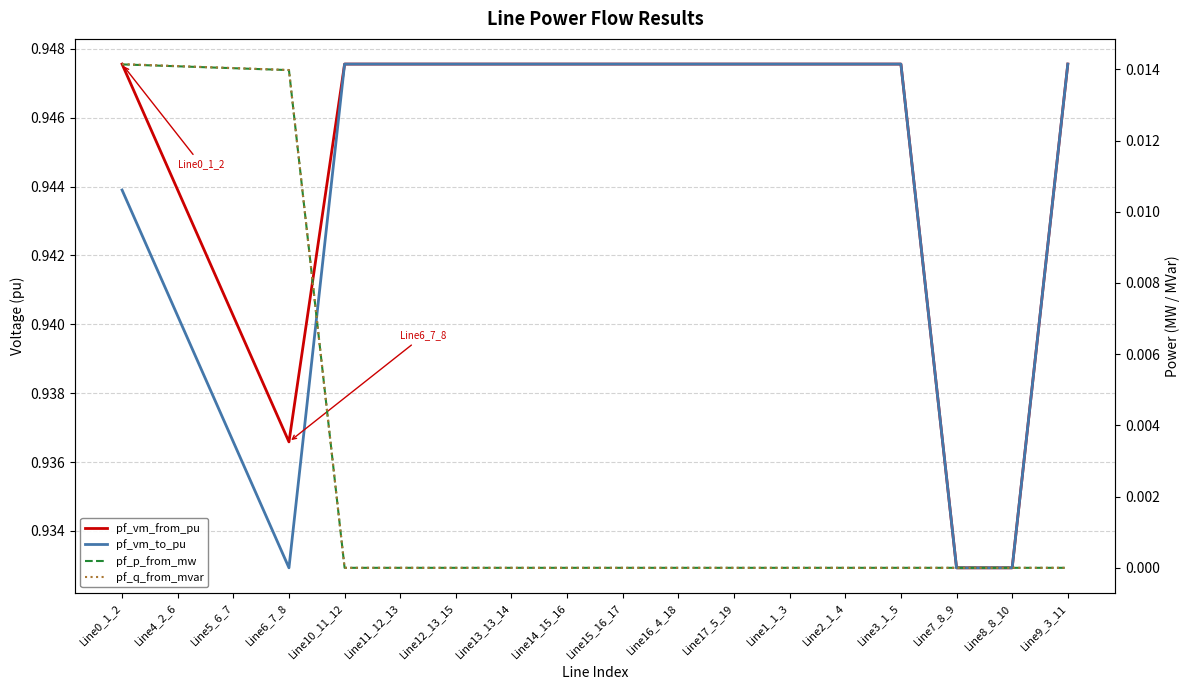

What is the average value of the pf_vm_to_pu series?

0.9